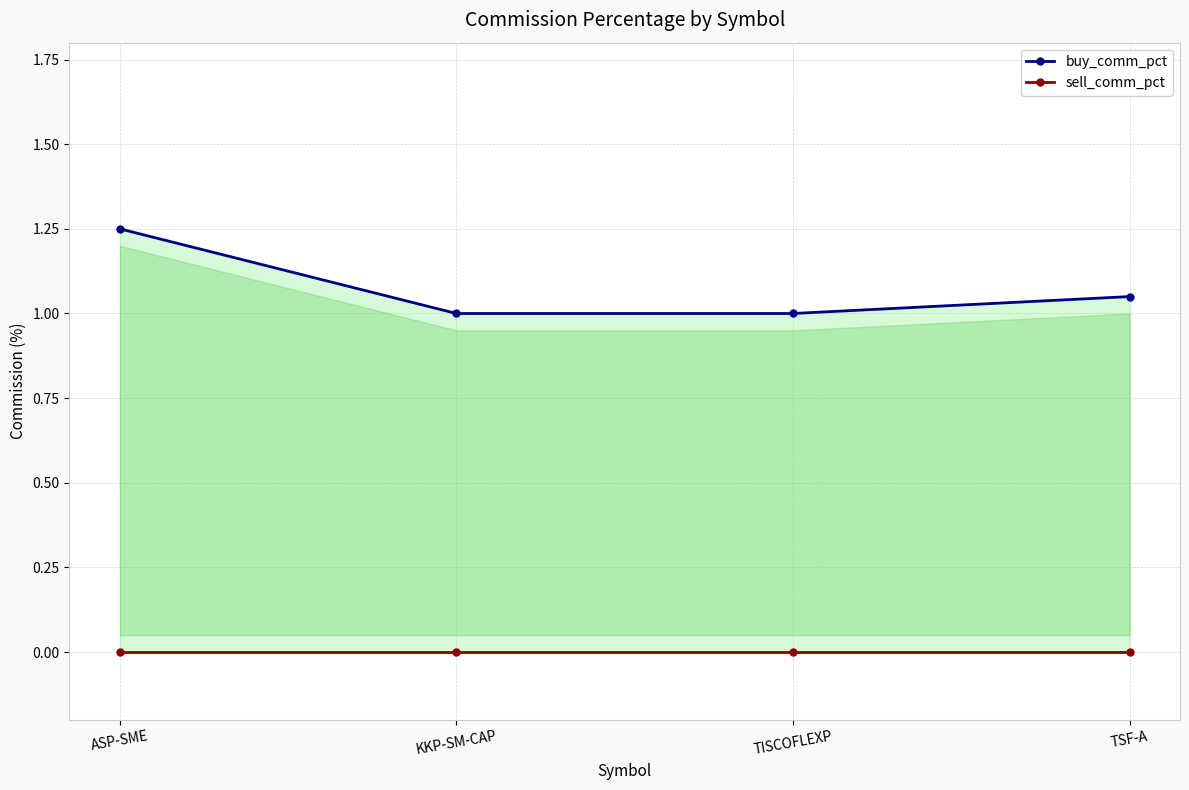

How many lines are shown in the chart?

2